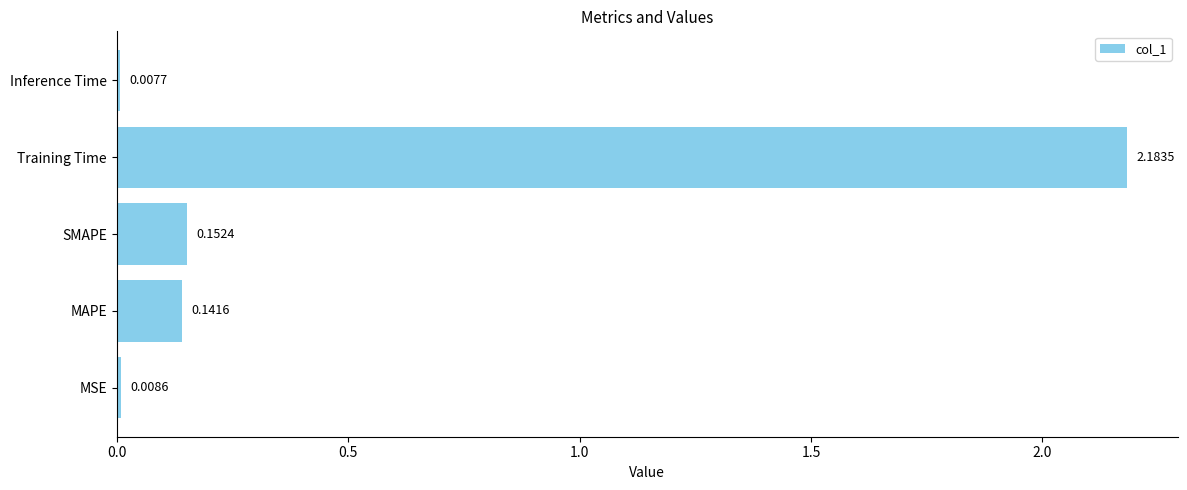

Which category has the lowest value across all series?

Inference Time